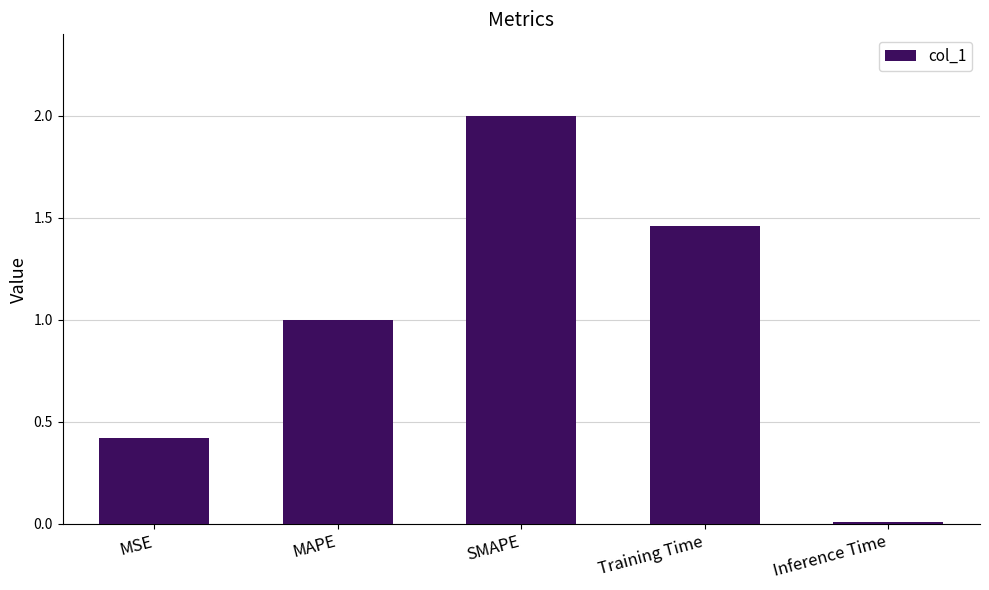

What is the difference between the values at SMAPE and MSE?

1.6